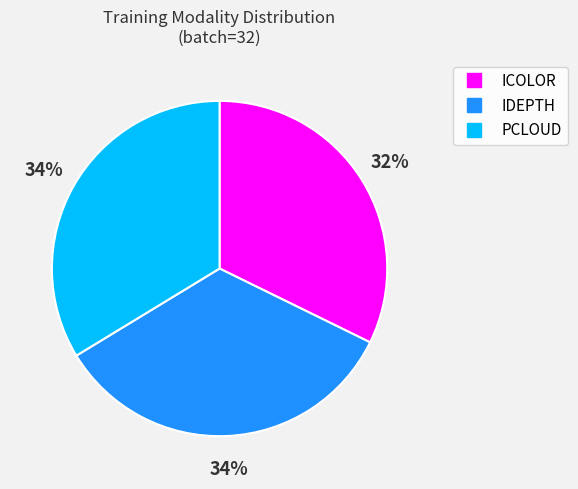

How many slices are in this pie chart?

3